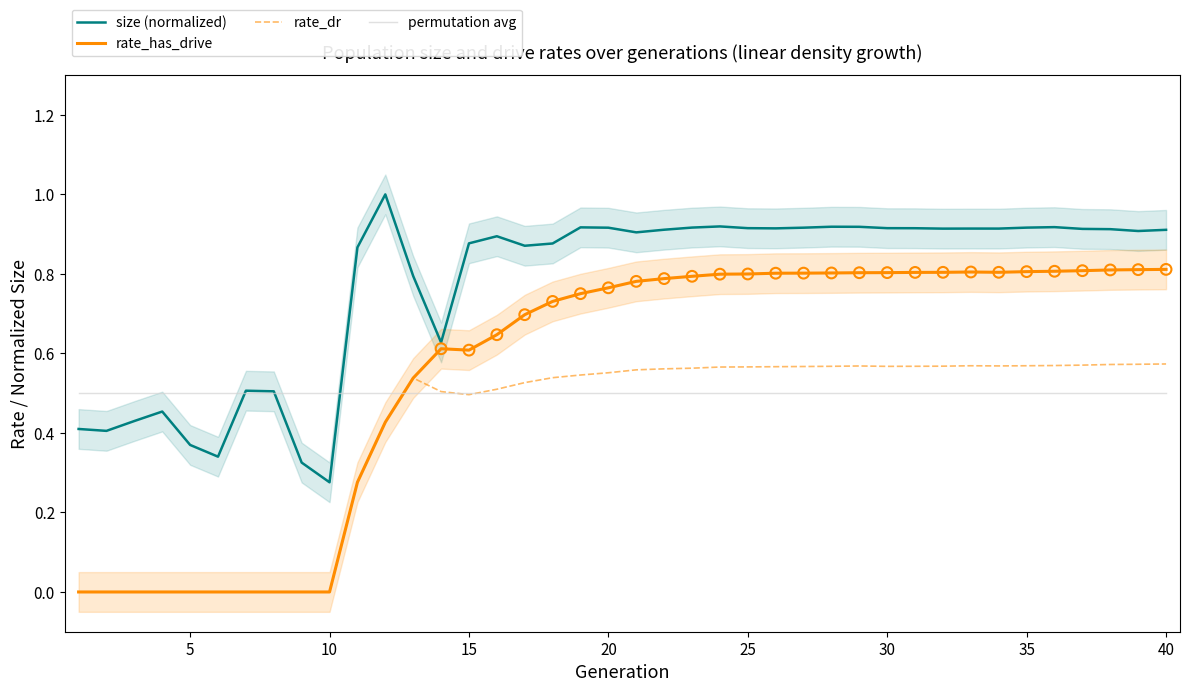

Which series has the widest spread of Y values?

rate_has_drive